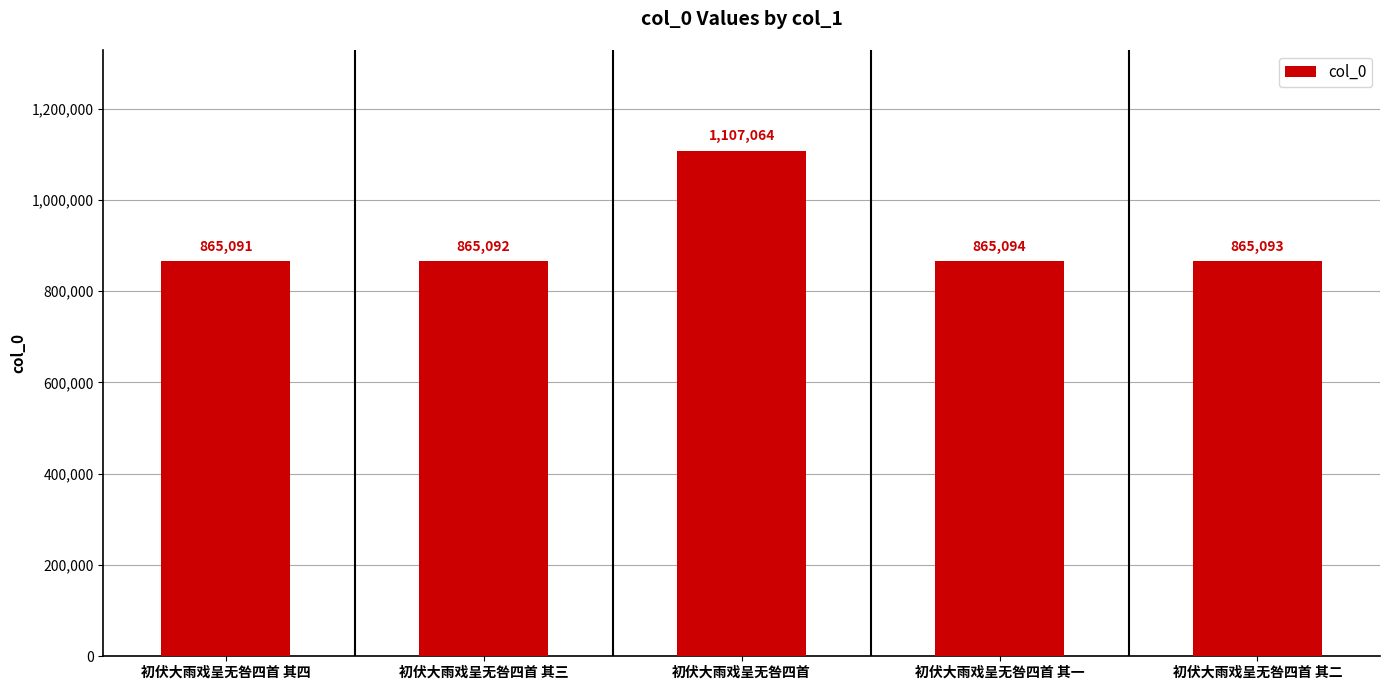

What is the value of the 4th bar from the left?

865094